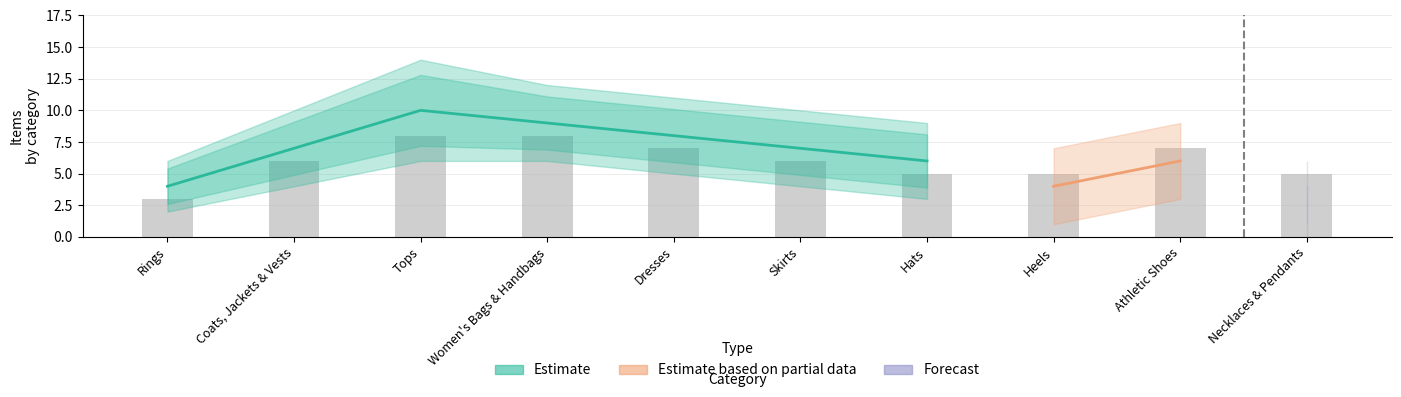

What is the average value of the Forecast series?

3